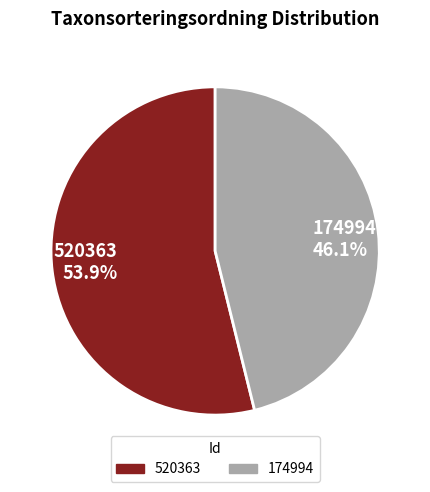

Do 174994 and 520363 together represent more than half of the pie?

Yes